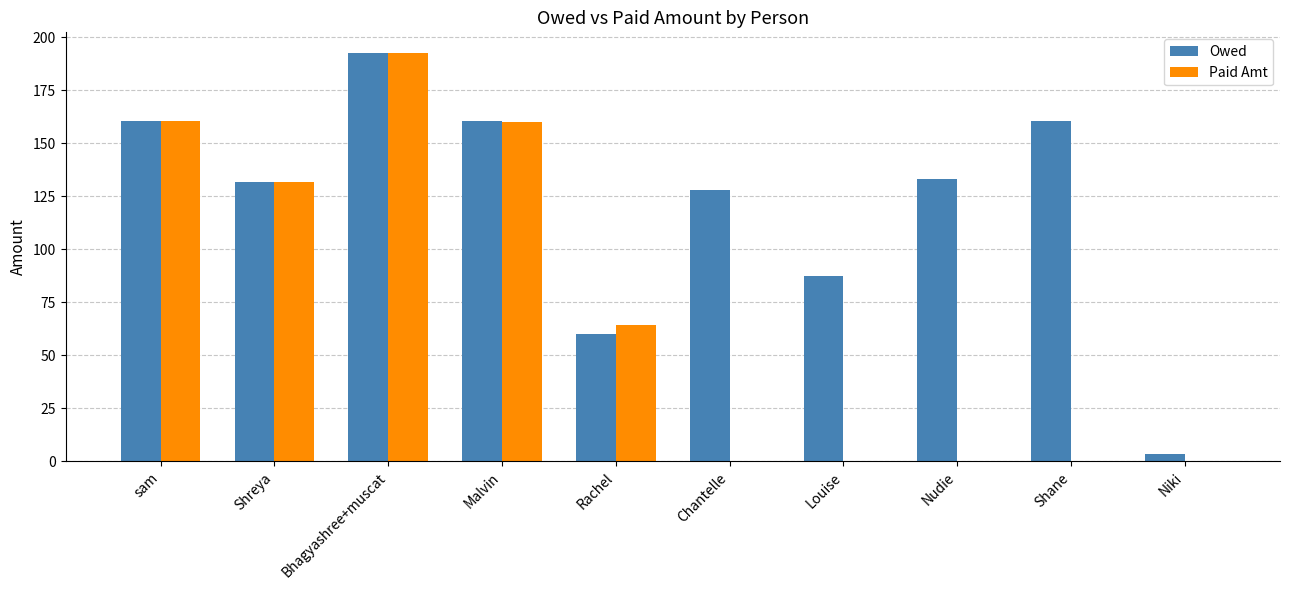

What is the spread (max minus min) of values at Shane?

160.3